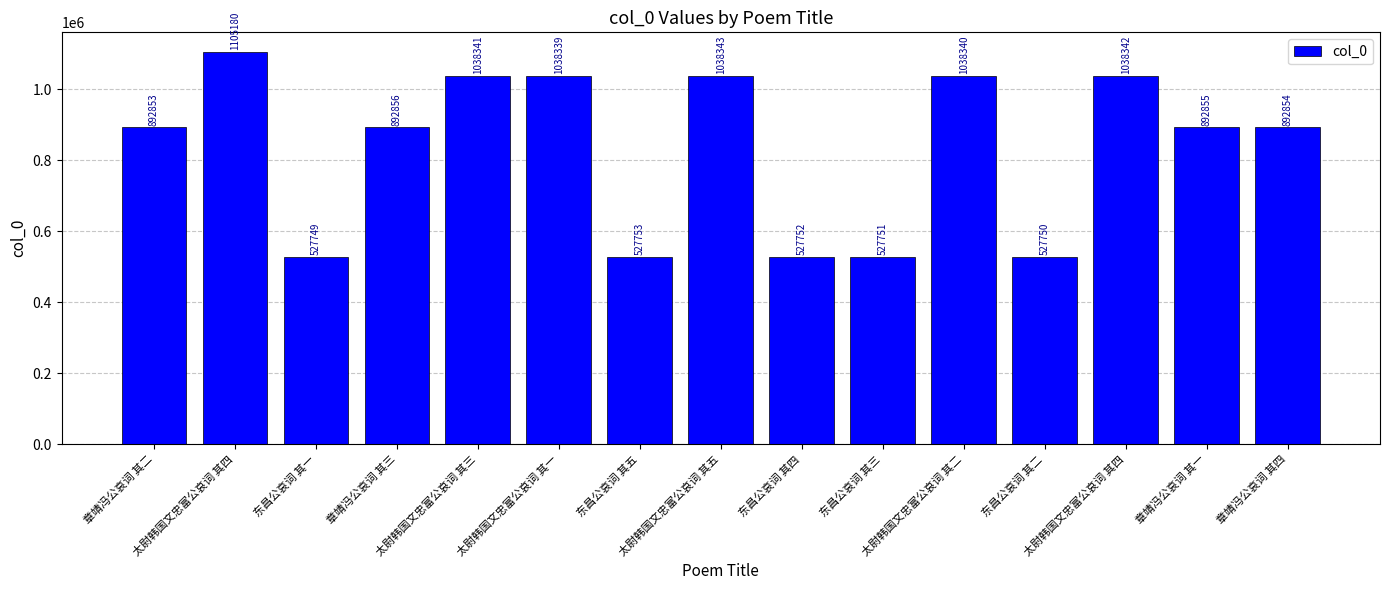

Count the number of categories in the chart.

15